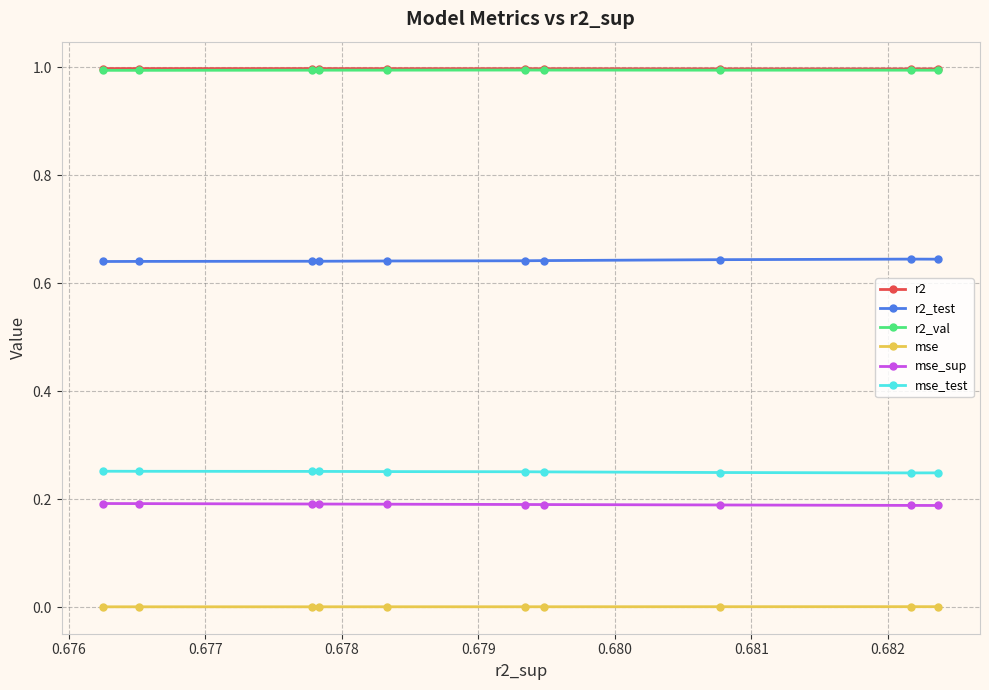

What is the value of the r2_val point at the 8th from the left?

1.0